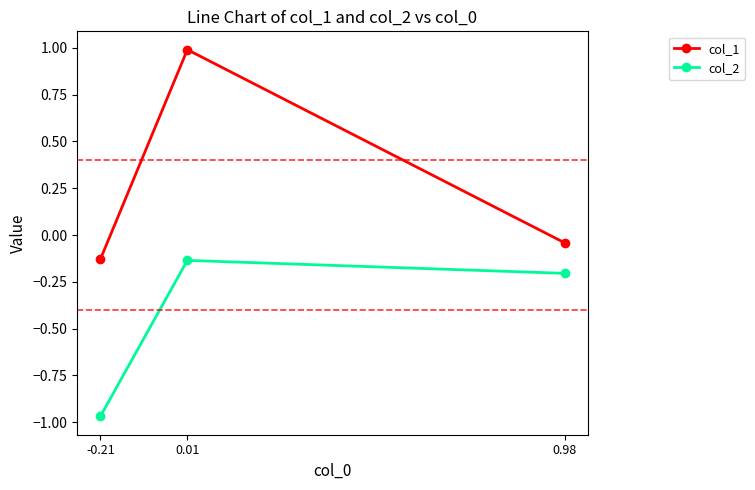

What is the label of the 1st point from the left?

-0.21